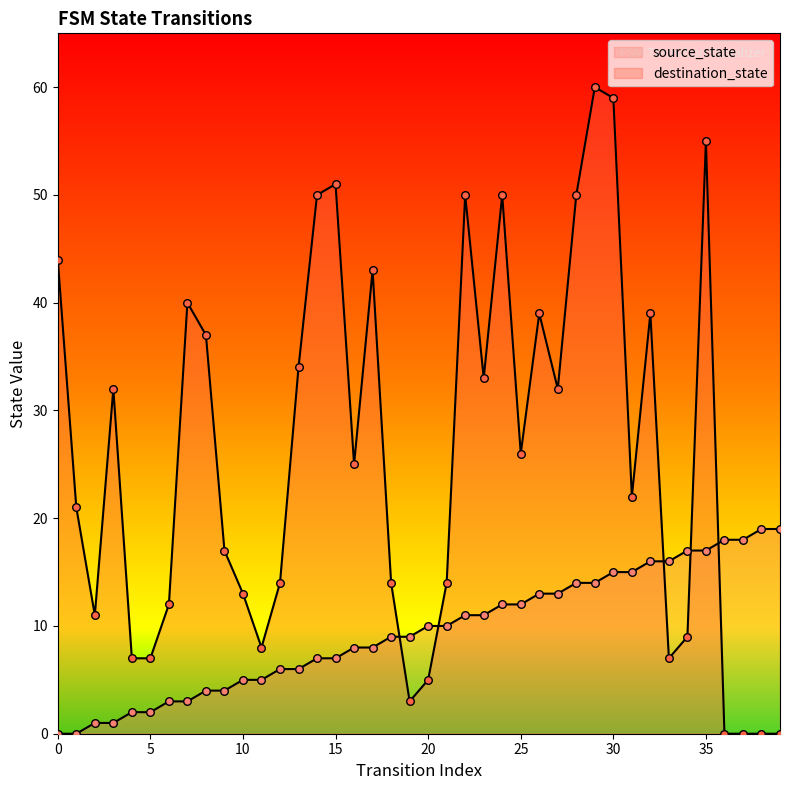

Which series contains the lowest Y value?

source_state